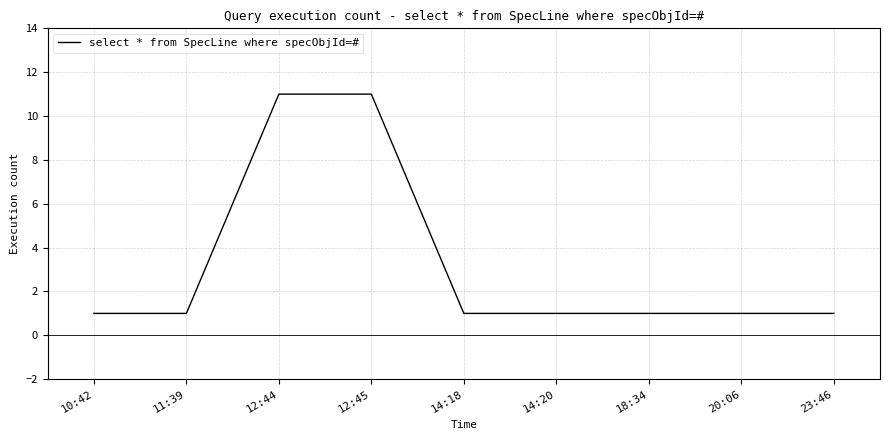

Is it true that the value at 14:20 is 0?

False